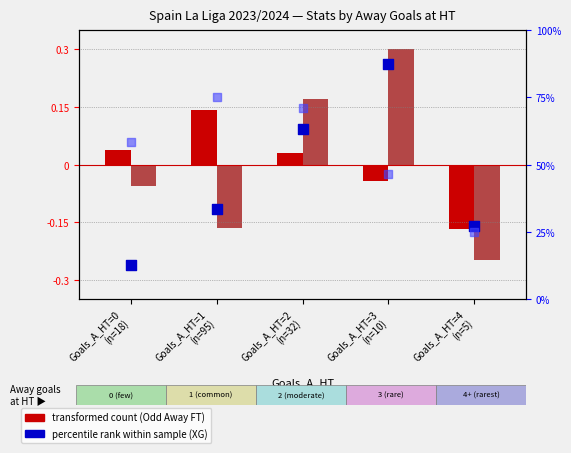

Which series has the largest total across all categories?

Avg Odd Corners Away (percentile)